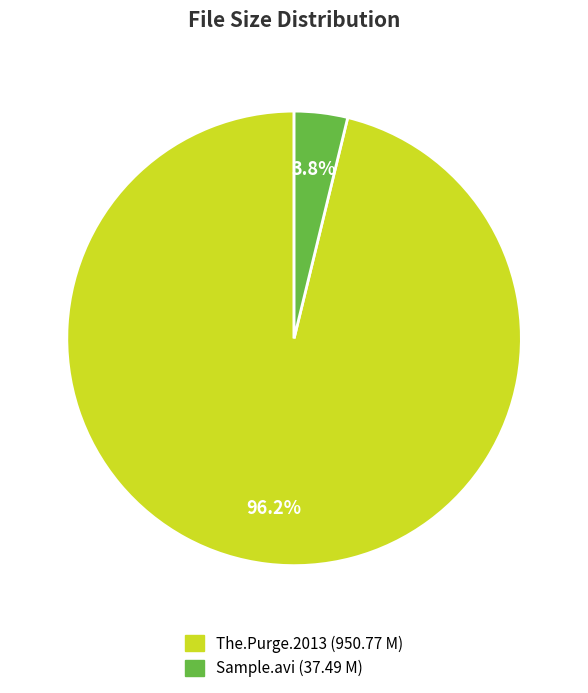

Is there any slice that represents more than half of the pie?

Yes